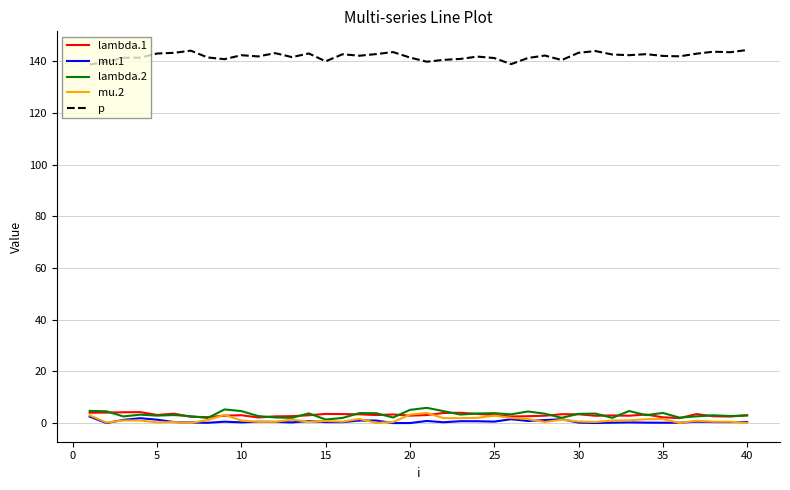

True or false: lambda.1 and p cross at least once.

False